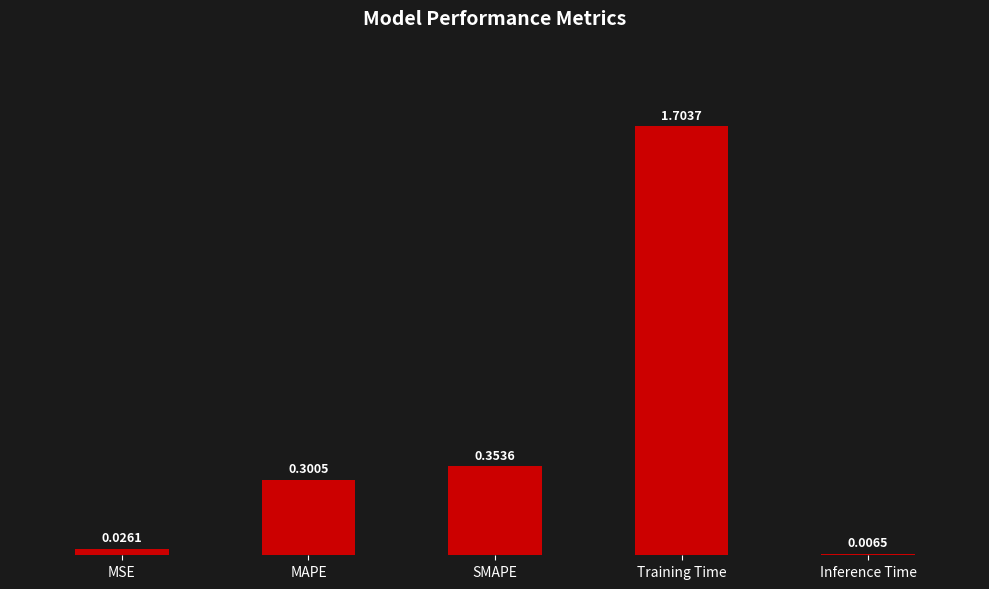

What is the change in value from MAPE to Inference Time?

-0.3